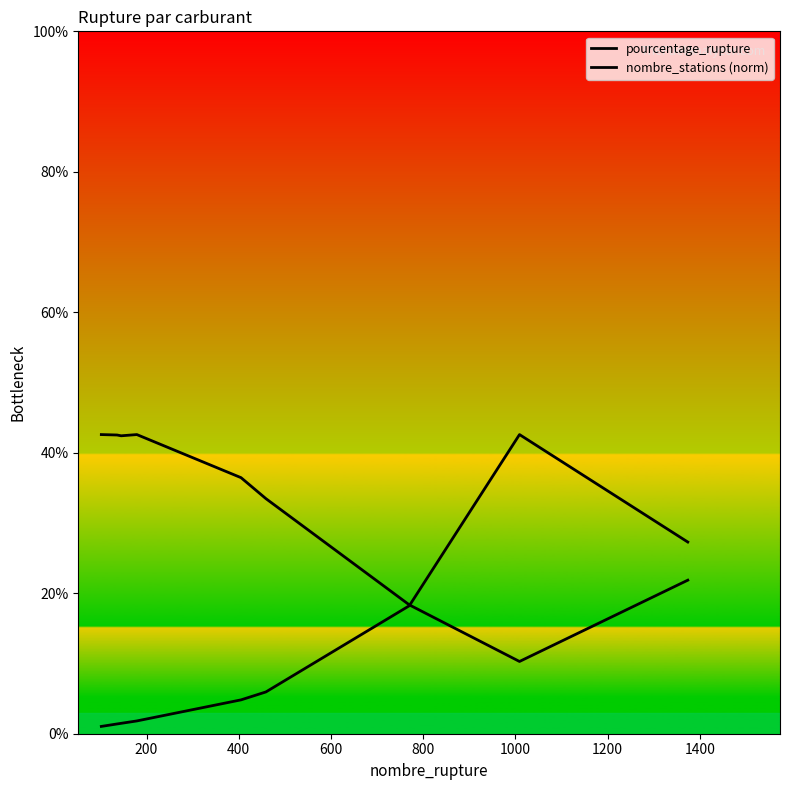

Where is pourcentage_rupture nearest to the value 21?

1200